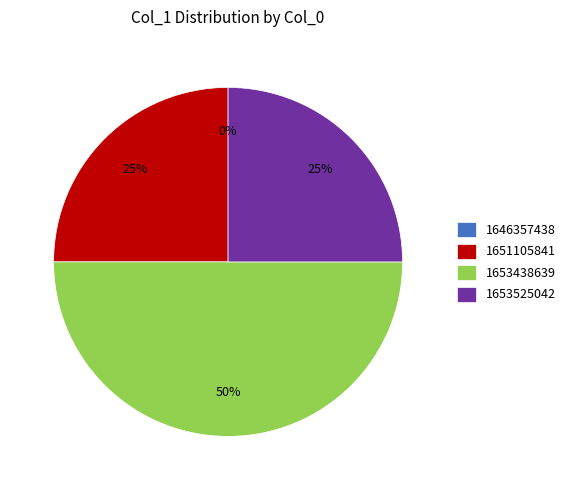

Which has a higher value, 1651105841 or 1653438639?

1653438639